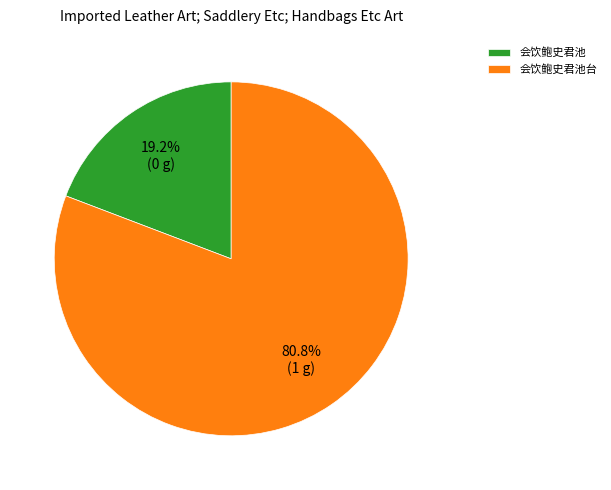

Which has a higher value, 会饮鲍史君池台 or 会饮鲍史君池?

会饮鲍史君池台